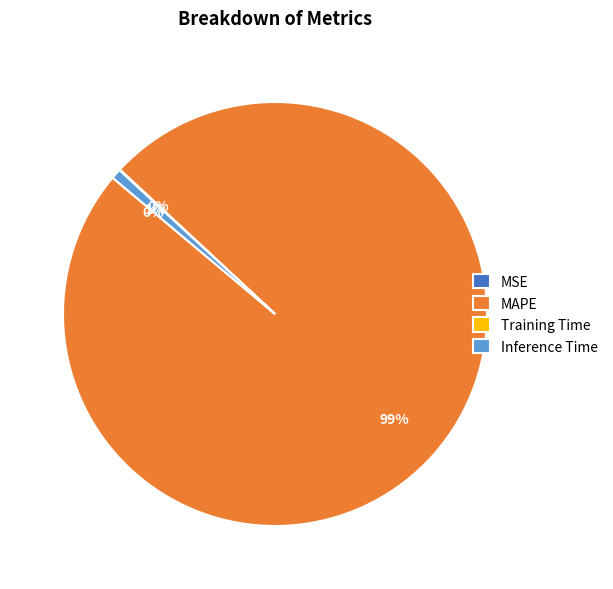

What percentage is the Inference Time slice, to the nearest percent?

1%